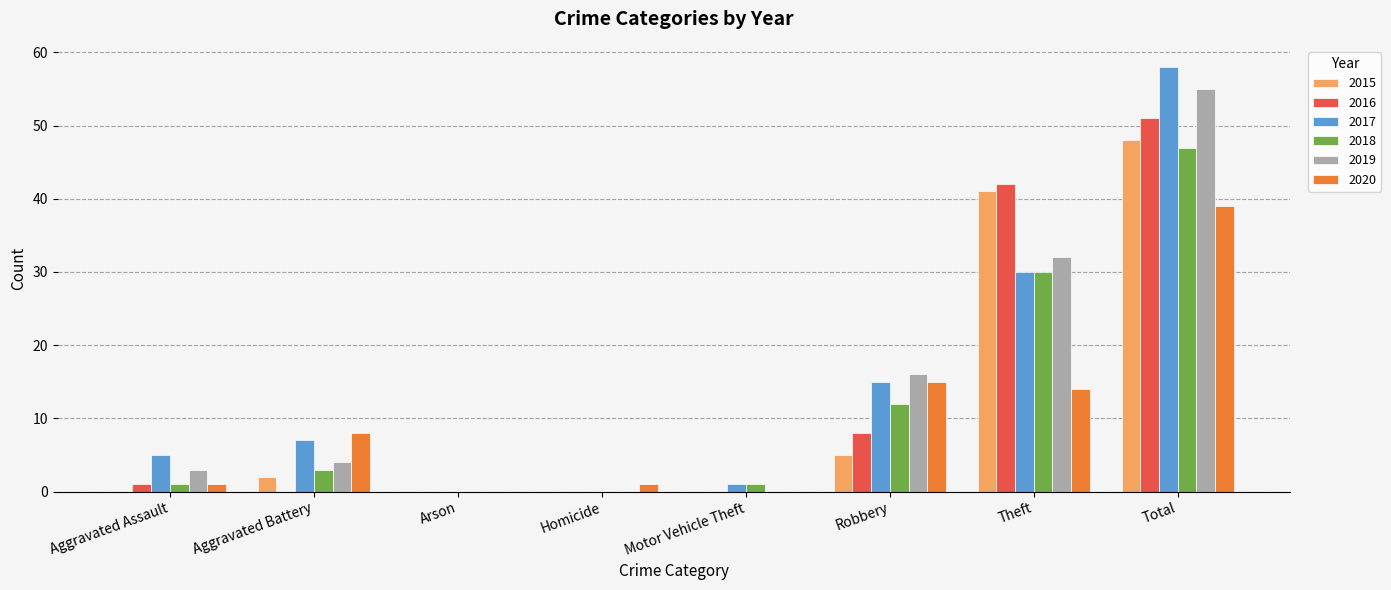

Is the value of 2018 at Total greater than the value of 2015 at Theft?

Yes